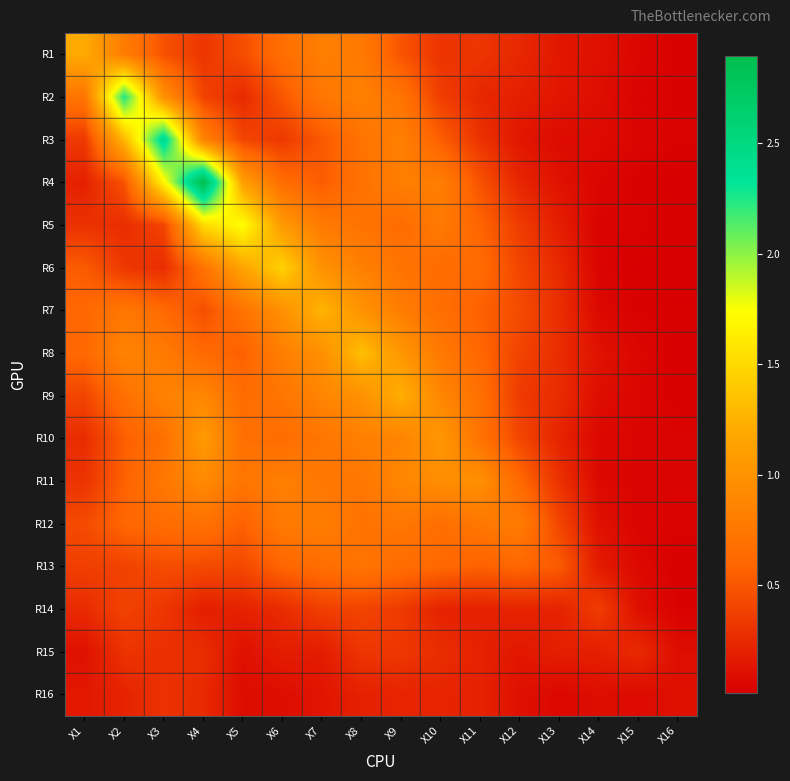

What is the spread (max minus min) of values at X14?

0.3